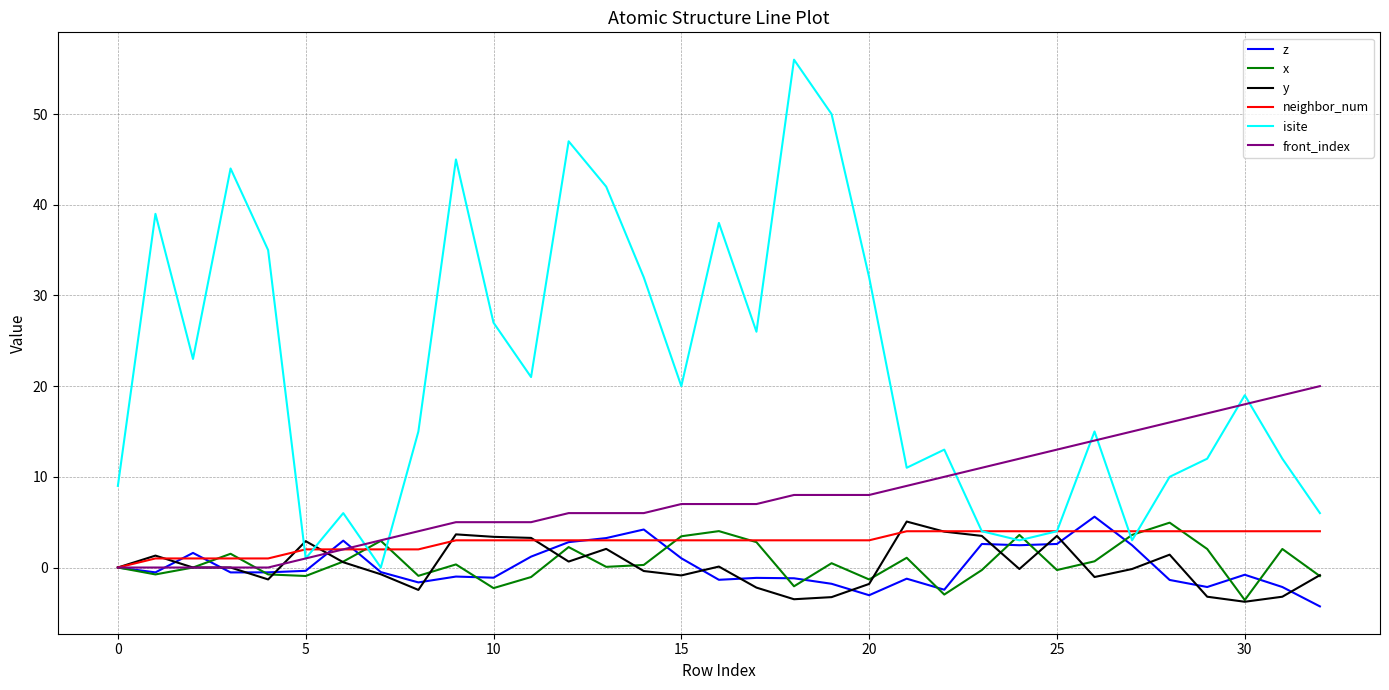

What is the minimum value shown in the chart?

-4.3